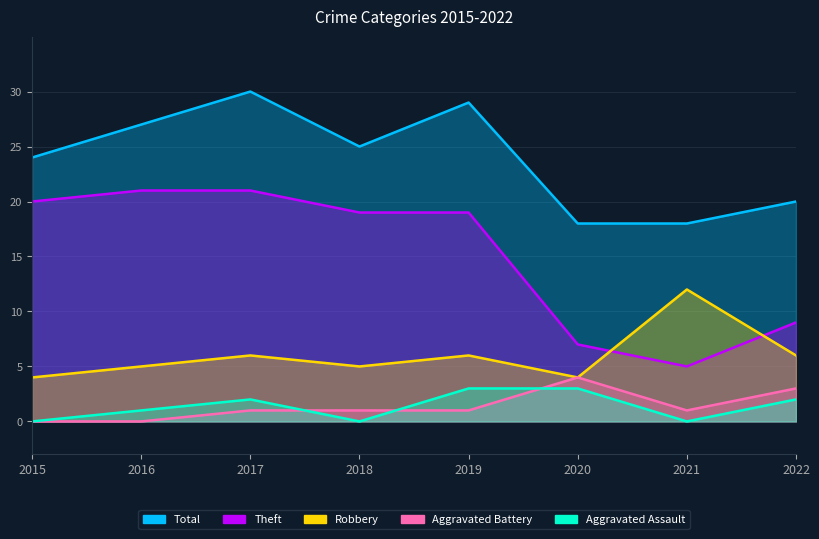

At which label does Aggravated Battery reach its minimum?

2015